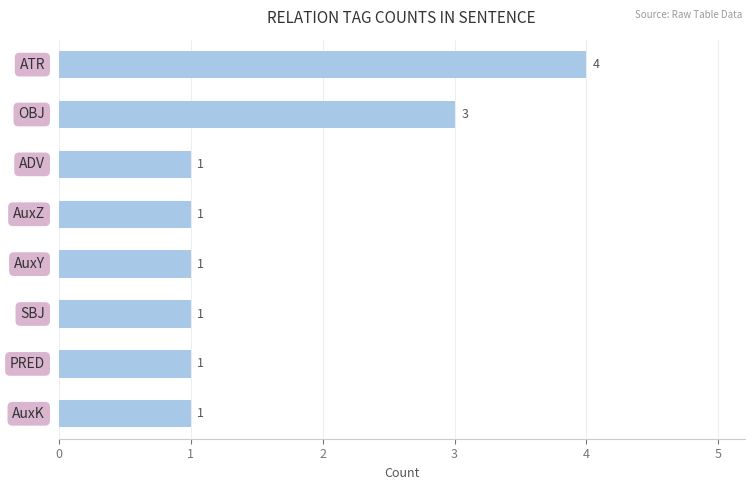

What is the value of the 8th bar from the top?

1